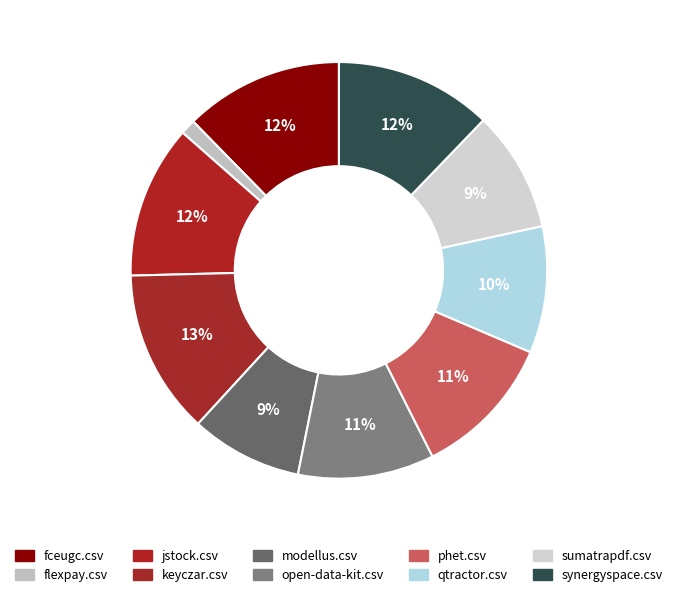

Is there a majority slice in this chart?

No